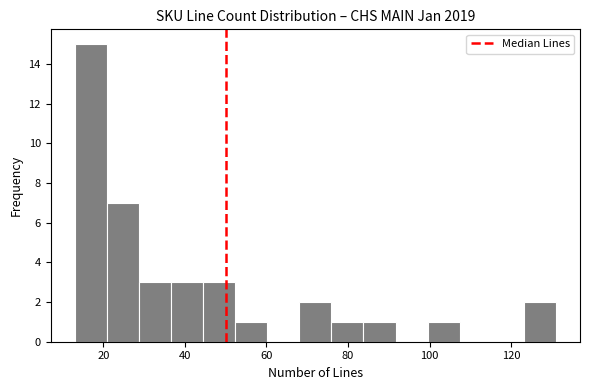

Around what value on the x-axis is the tallest bar? Give the approximate position of its centre, as read against the axis.

16